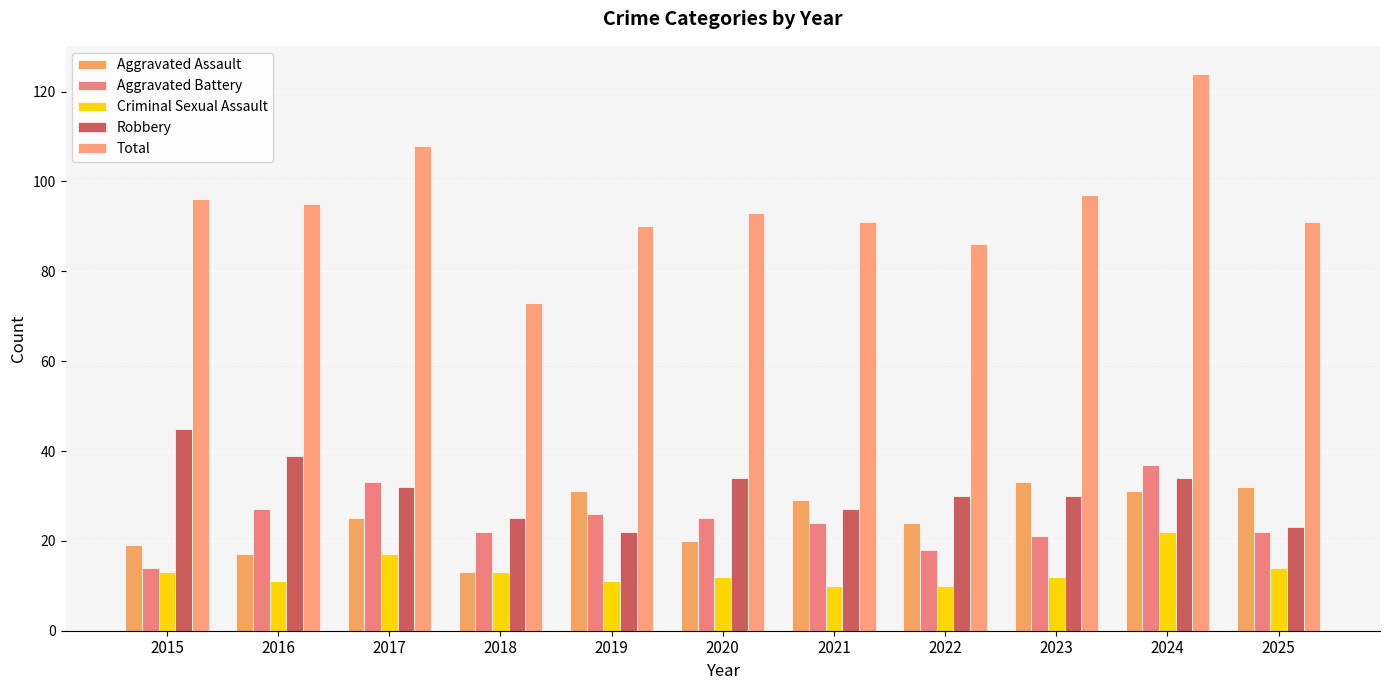

True or false: Aggravated Assault has a value of 20 at 2020.

True